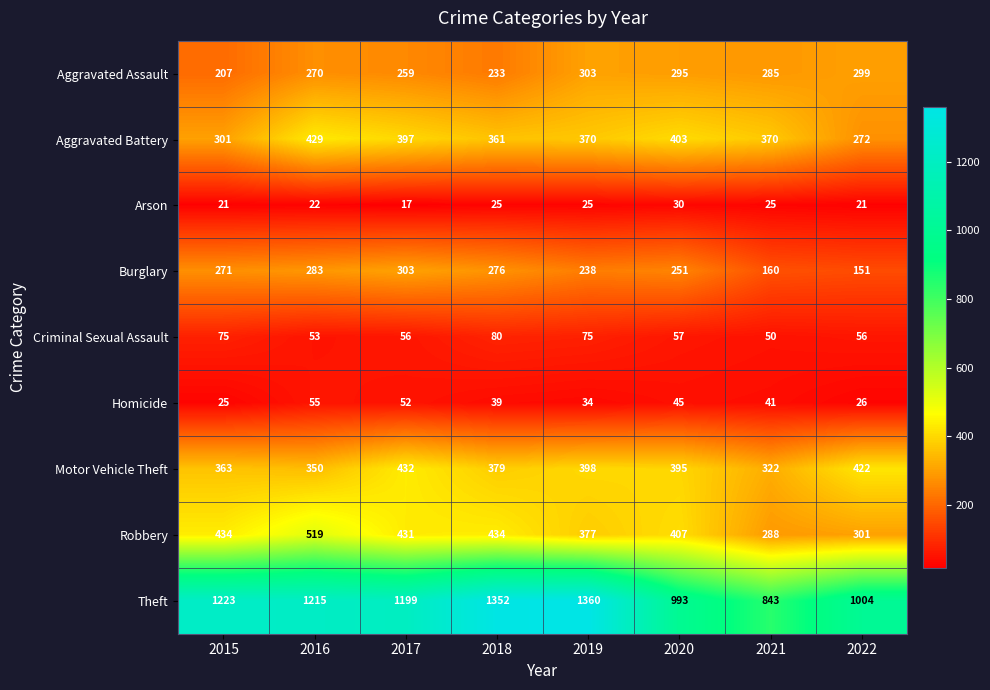

At which label does Motor Vehicle Theft reach its minimum?

2021